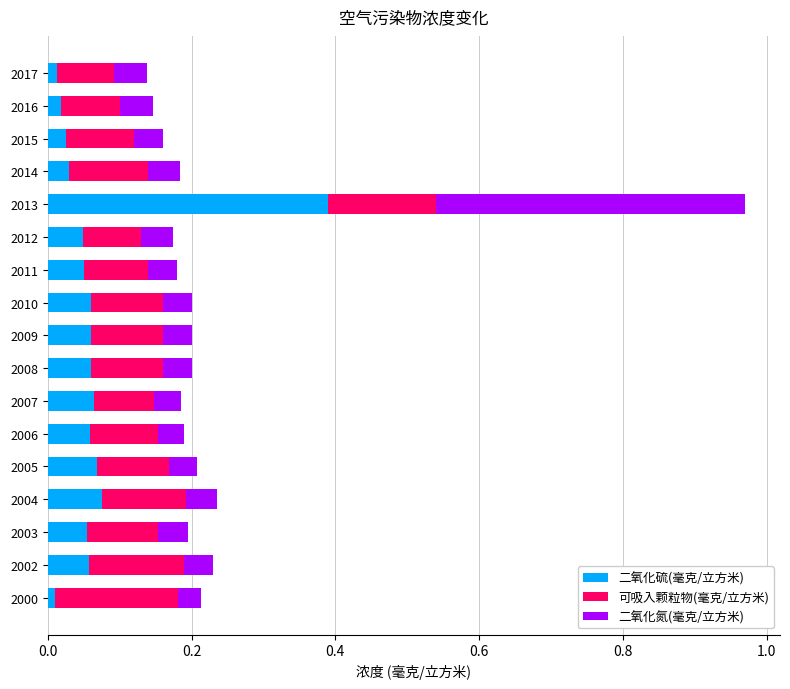

Is it true that 二氧化硫(毫克/立方米) equals 0.0 at 2009?

False